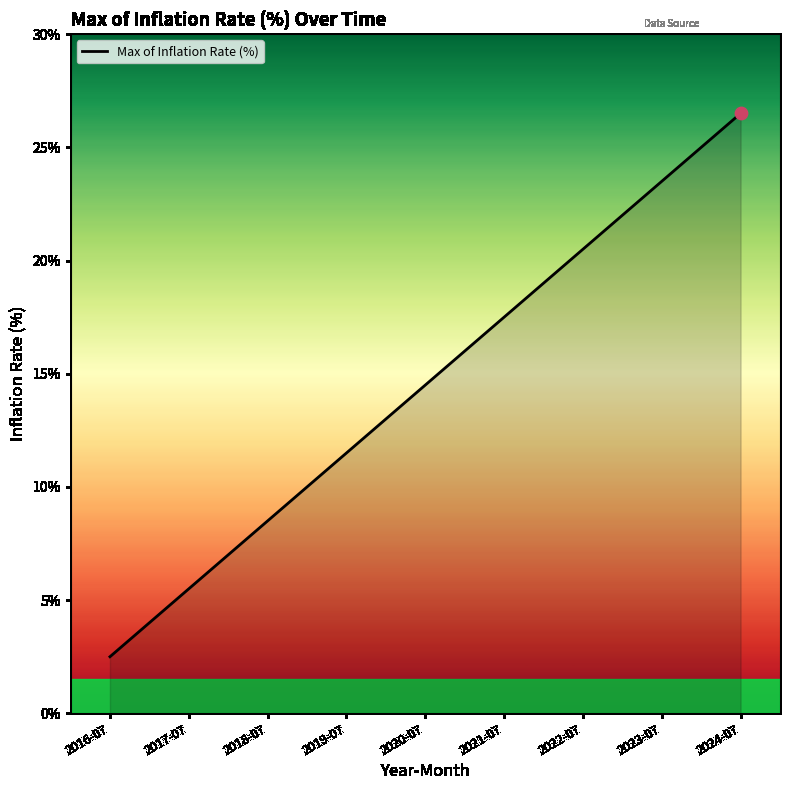

What is the ratio of the value at 2018-07 to the value at 2021-07?

0.5